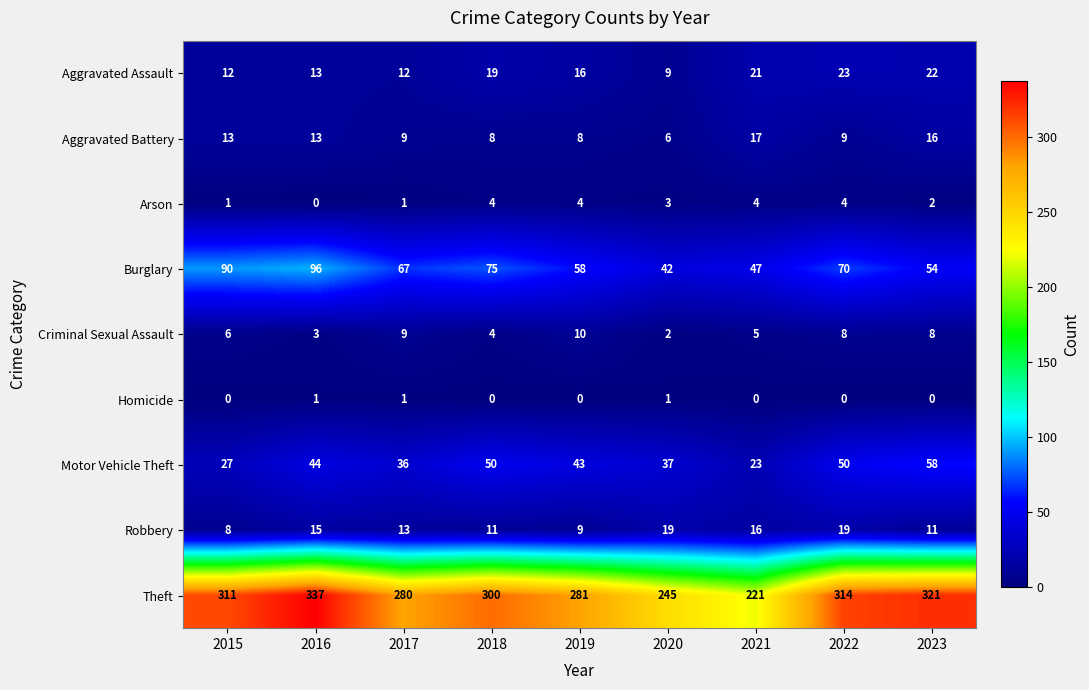

Count the Criminal Sexual Assault values in the range 4 to 8.

5